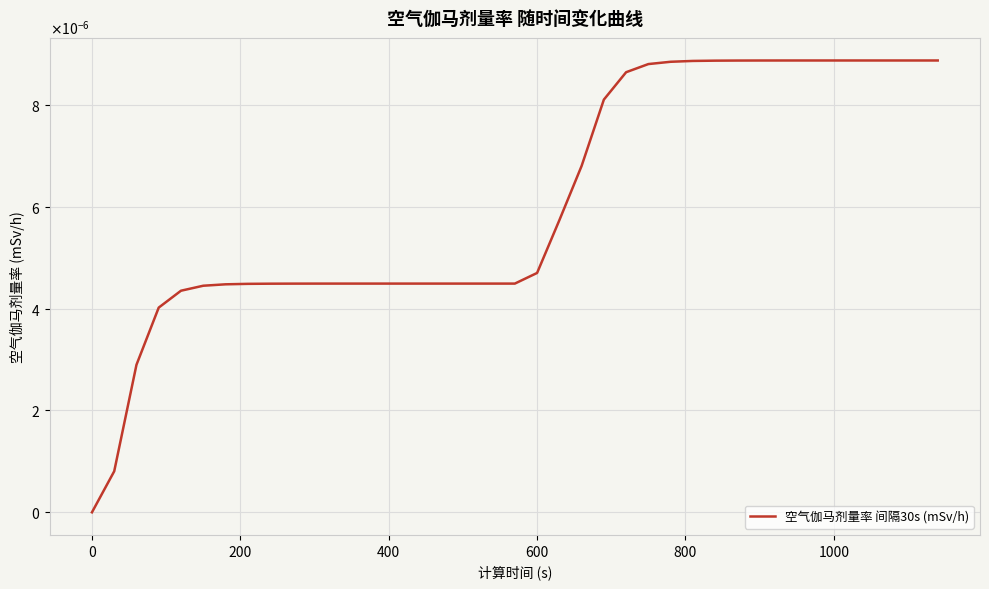

Does the chart have visible grid lines?

Yes